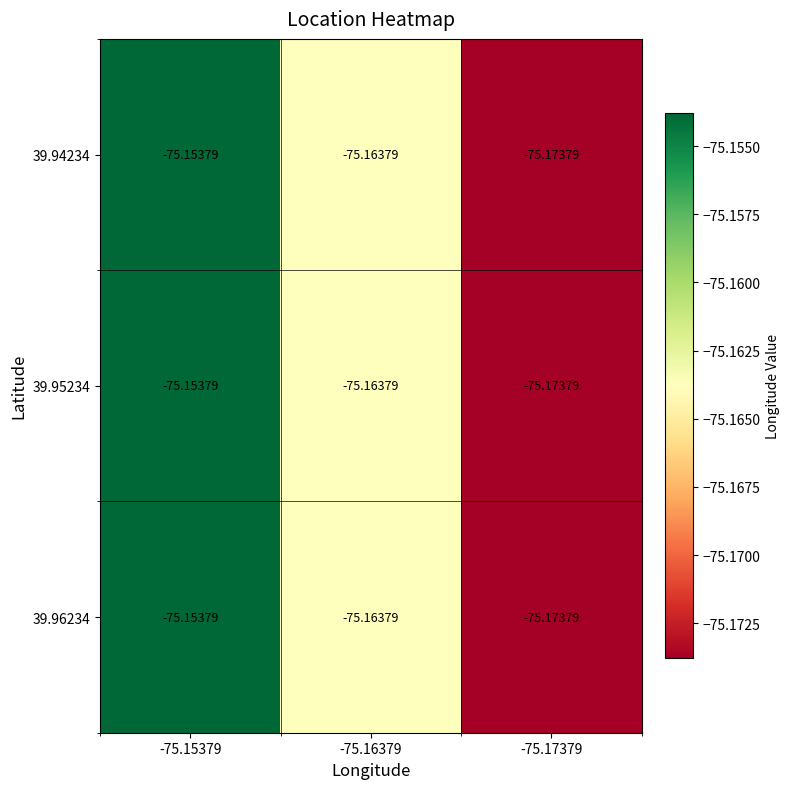

Is the value of 39.96234 at -75.15379 greater than the value of 39.95234 at -75.17379?

Yes